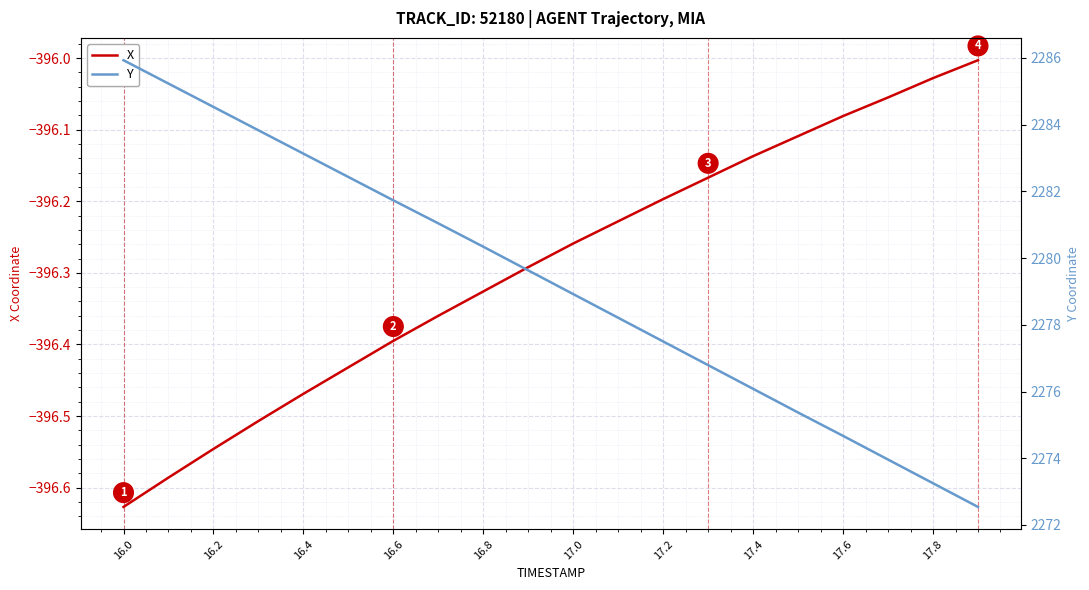

What value does the Y series have at 16.0?

2285.9